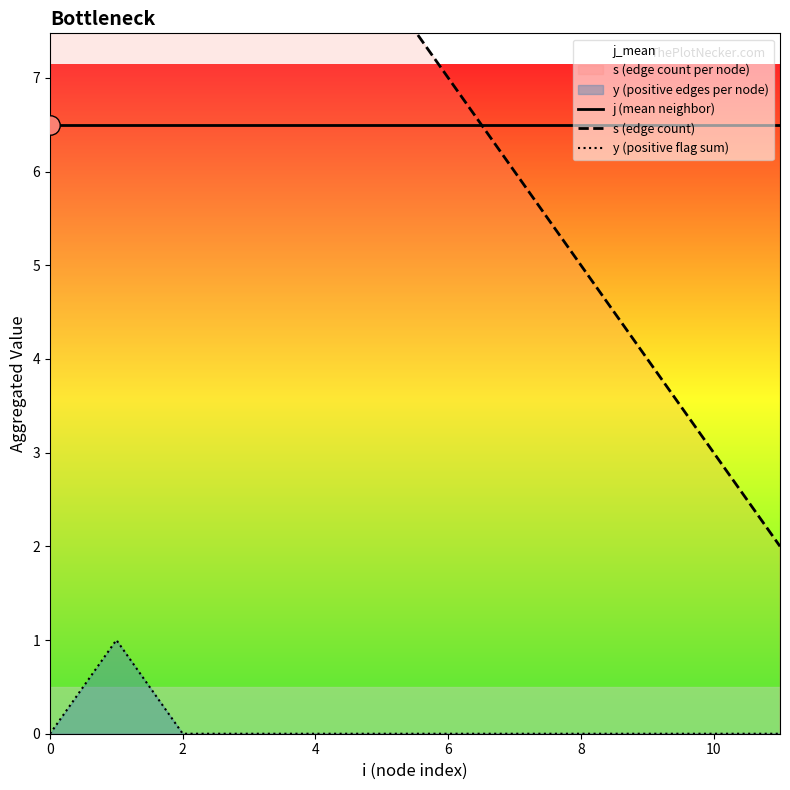

Reading left to right, what are all the values shown in this chart?

j (mean neighbor): 6.5	6.5	6.5	6.5	6.5	6.5	6.5	6.5	6.5	6.5	6.5	6.5
s (edge count): 12.0	11.0	11.0	10.0	9.0	8.0	7.0	6.0	5.0	4.0	3.0	2.0
y (positive flag sum): 0.0	1.0	0.0	0.0	0.0	0.0	0.0	0.0	0.0	0.0	0.0	0.0